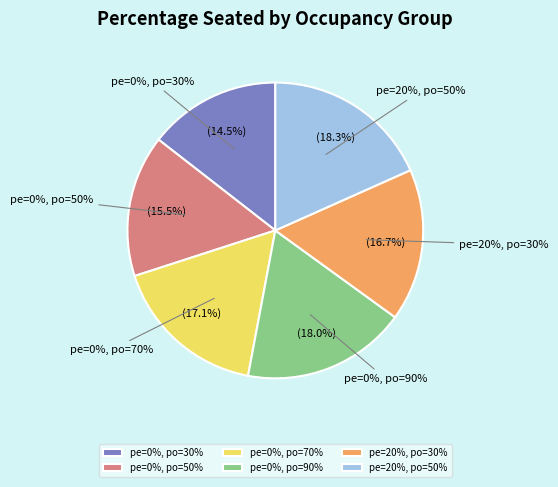

Is the sum of True and 7 greater than half?

No